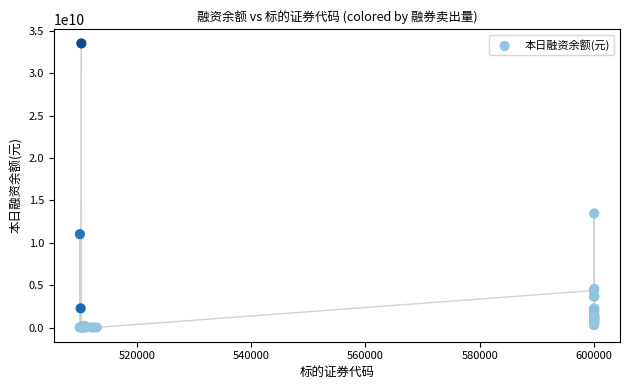

What Y value in the scatter plot is closest to 16760795914?

13457800183